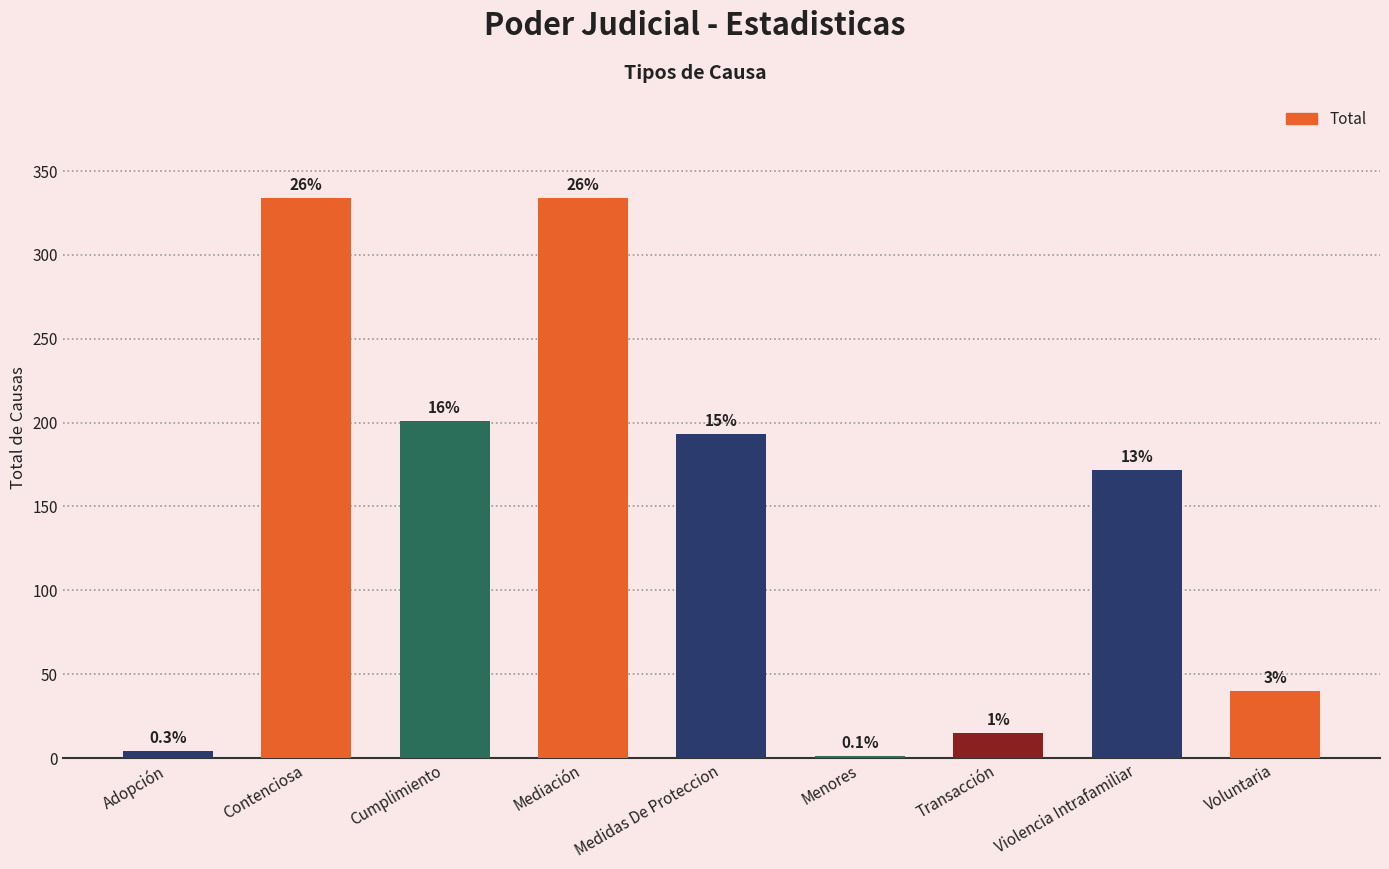

The value at Cumplimiento is 90. True or false?

False